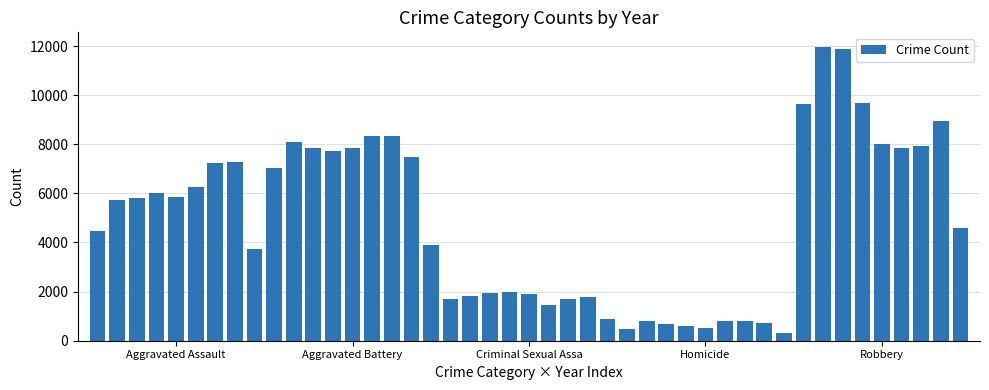

What is the average value?

4893